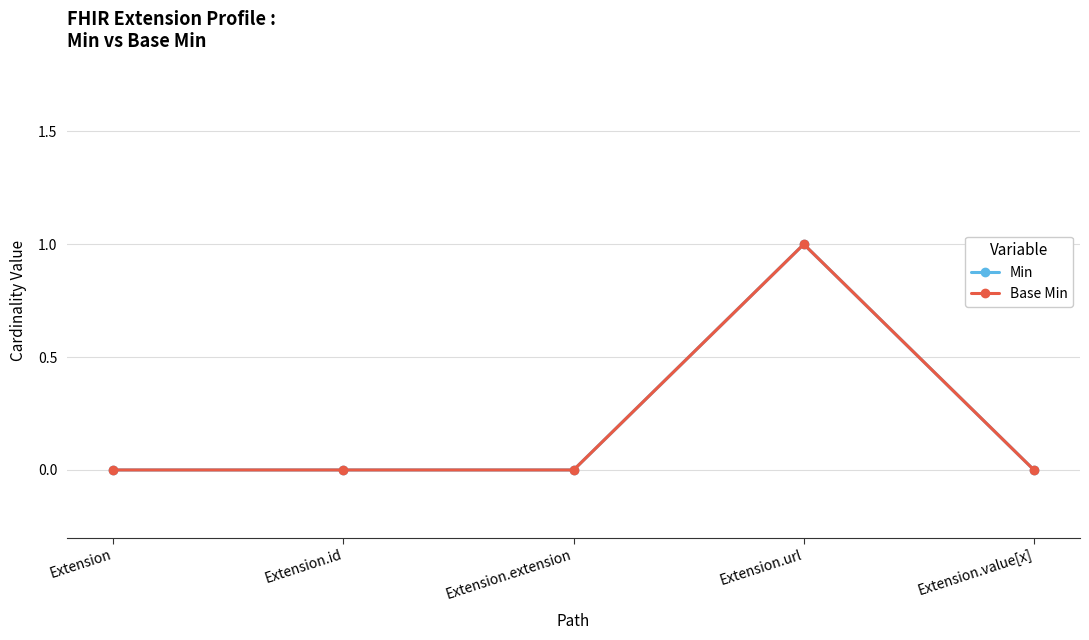

What is the label of the 2nd point from the left?

Extension.id